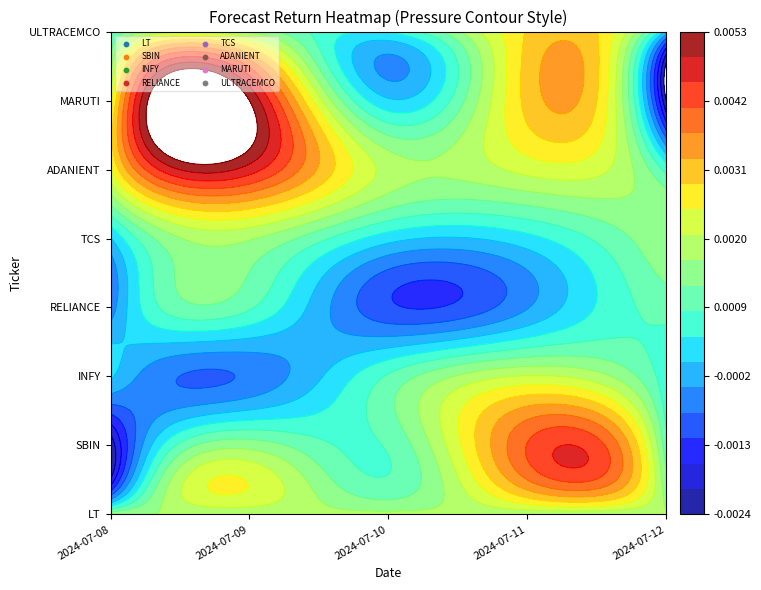

The ADANIENT series shows 0.0 at 2024-07-12. True or false?

False